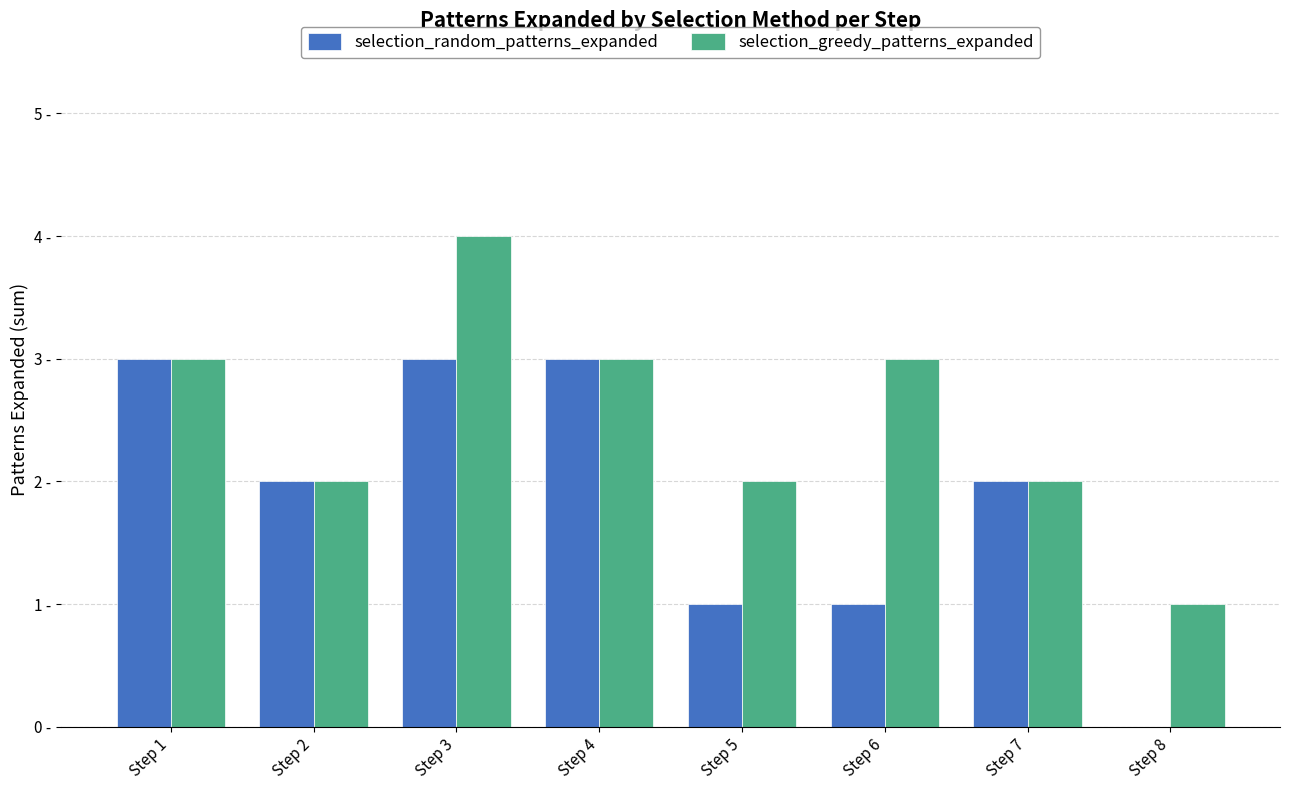

At which category does the chart reach its peak across all series?

Step 3